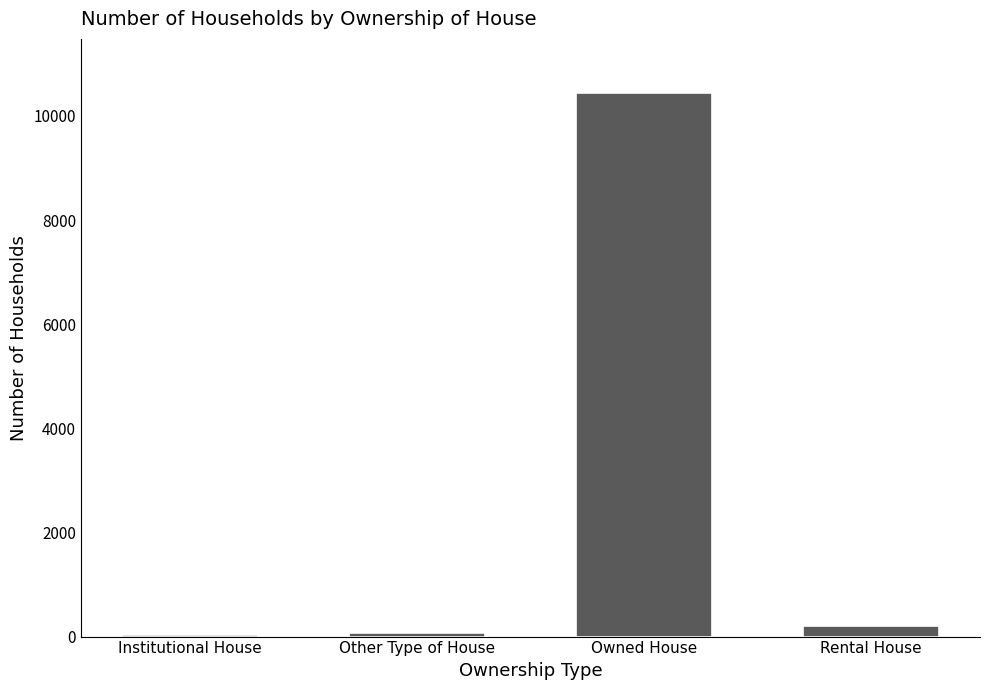

Where is the data nearest to the value 5230?

Rental House